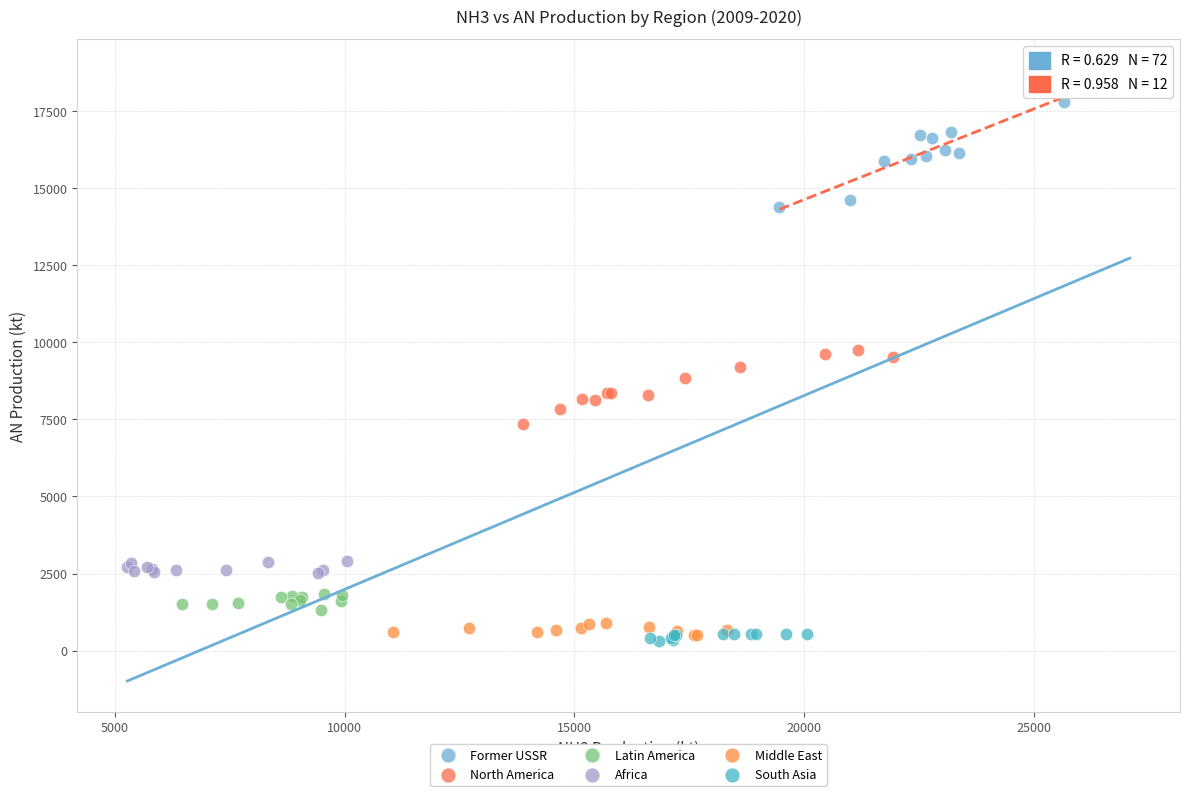

Which series has the widest spread of Y values?

Former USSR